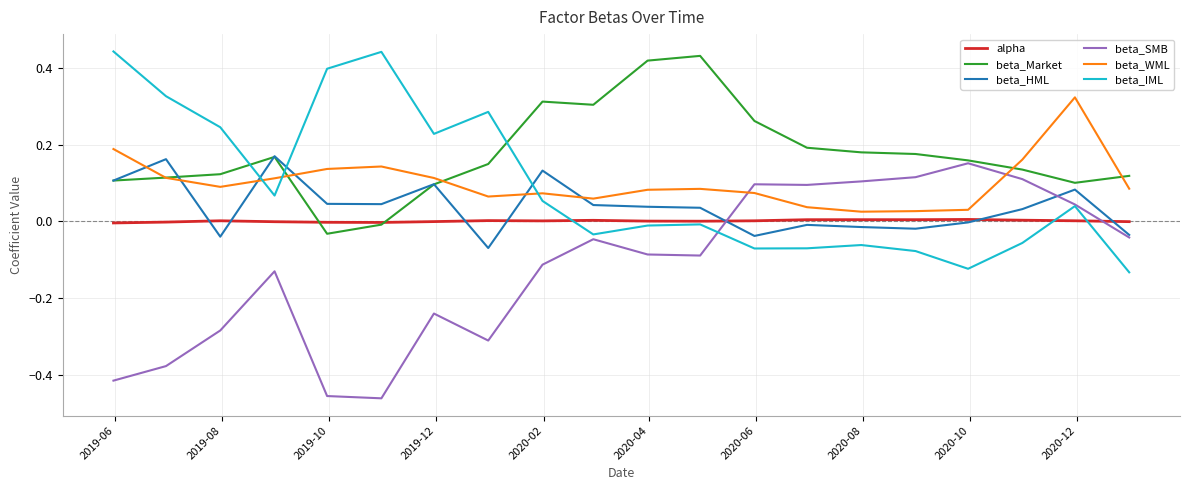

True or false: alpha and beta_SMB cross at least once.

True